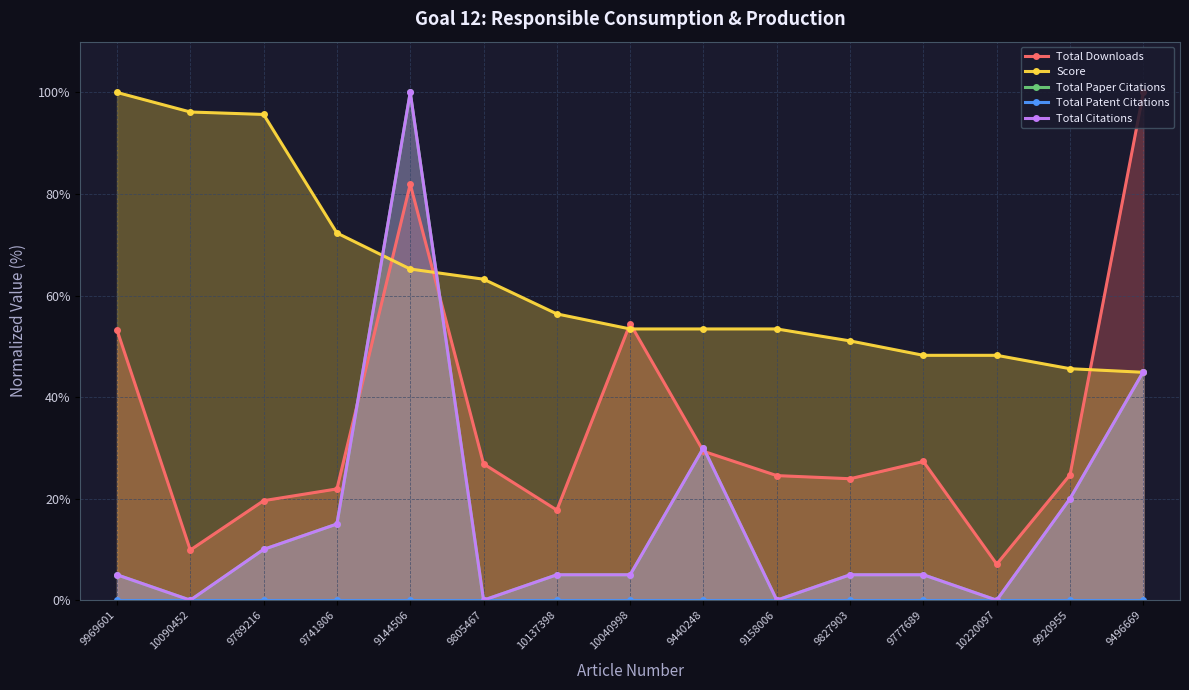

Rank the series by their maximum value, from lowest to highest.

Total Patent Citations, Total Downloads, Score, Total Paper Citations, Total Citations